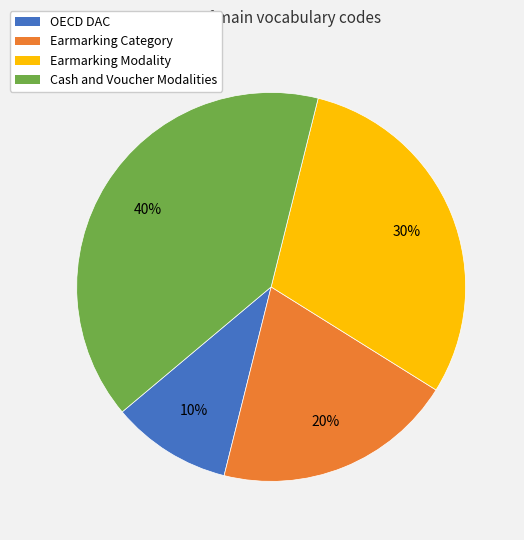

Does Cash and Voucher Modalities represent more than half of the total?

No